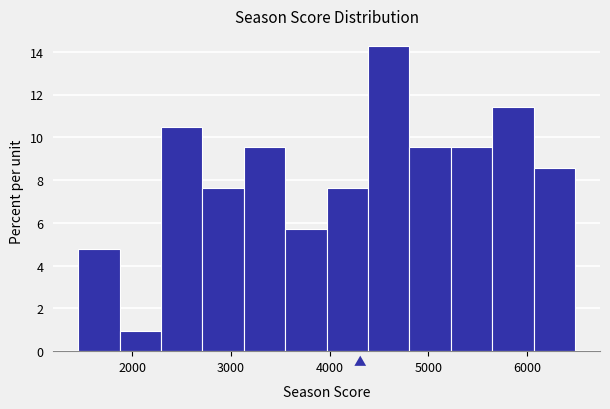

How tall is the bar that spans 2700 to 3100 on the x-axis? Neither the bar edges nor the heights are printed on the chart, so give them approximately, as read against the axes.

7.6